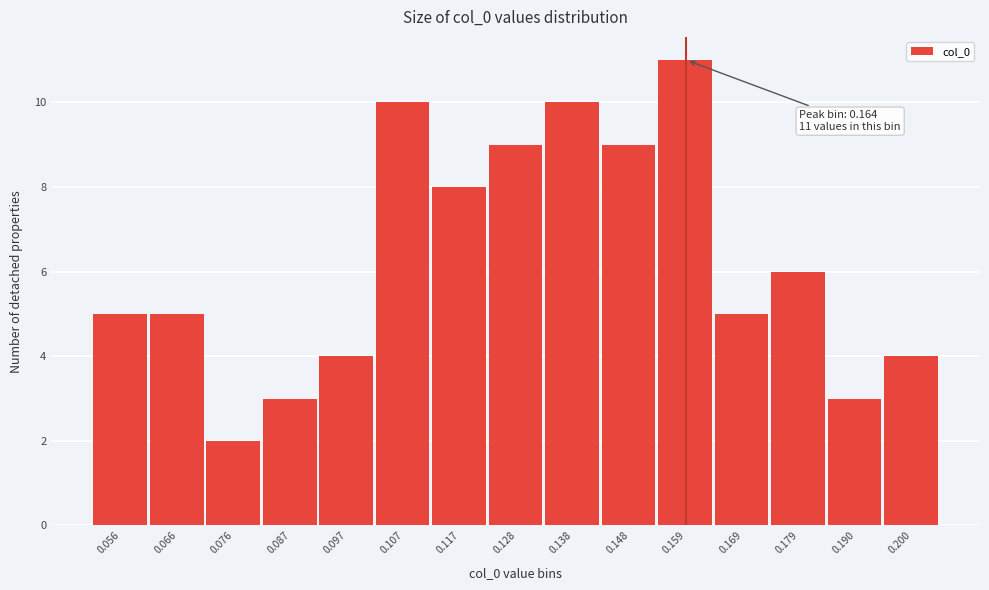

Reading left to right, extract all data points from this chart.

5	5	2	3	4	10	8	9	10	9	11	5	6	3	4